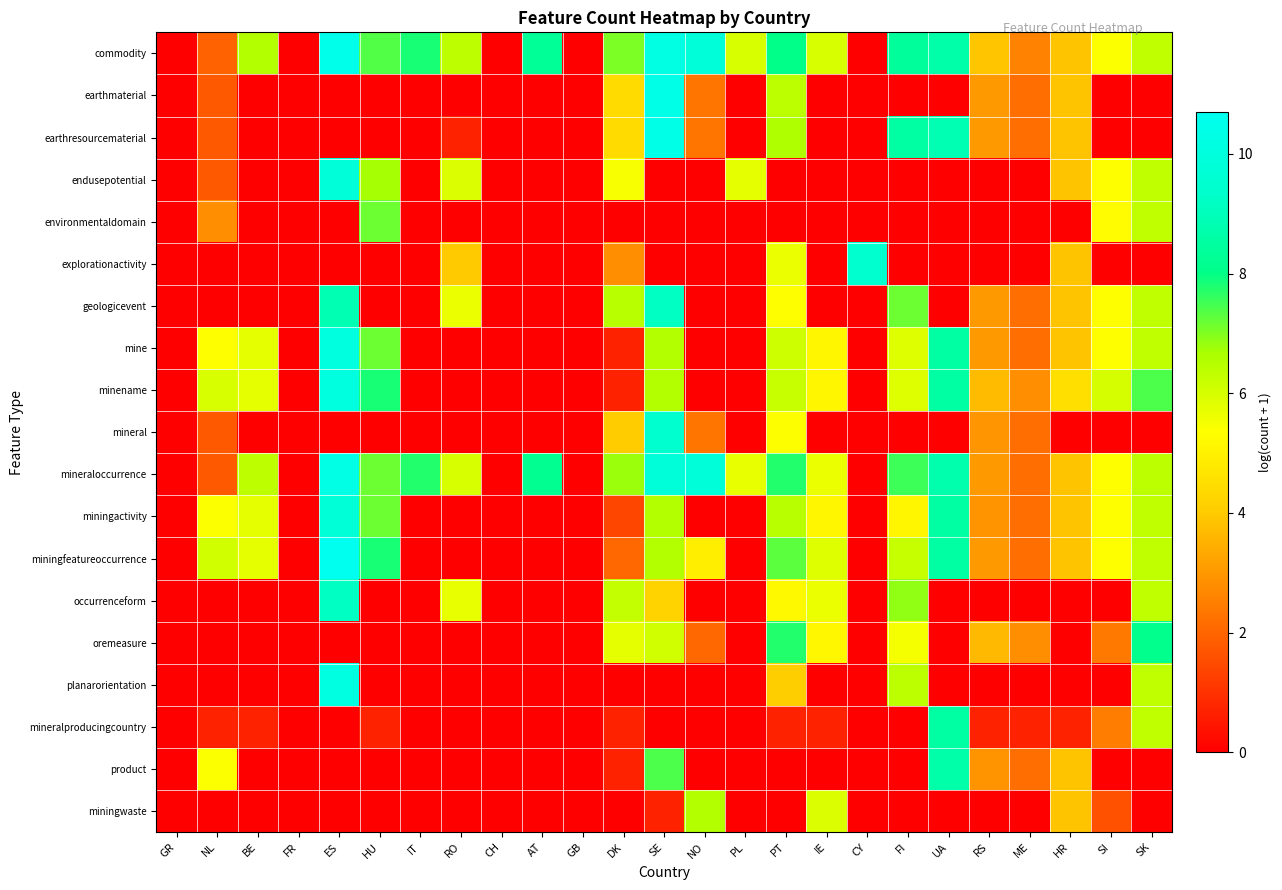

At NO, list the series in order from largest to smallest.

commodity, mineraloccurrence, miningwaste, miningfeatureoccurrence, earthmaterial, earthresourcematerial, mineral, oremeasure, endusepotential, environmentaldomain, explorationactivity, geologicevent, mine, minename, miningactivity, occurrenceform, planarorientation, mineralproducingcountry, product